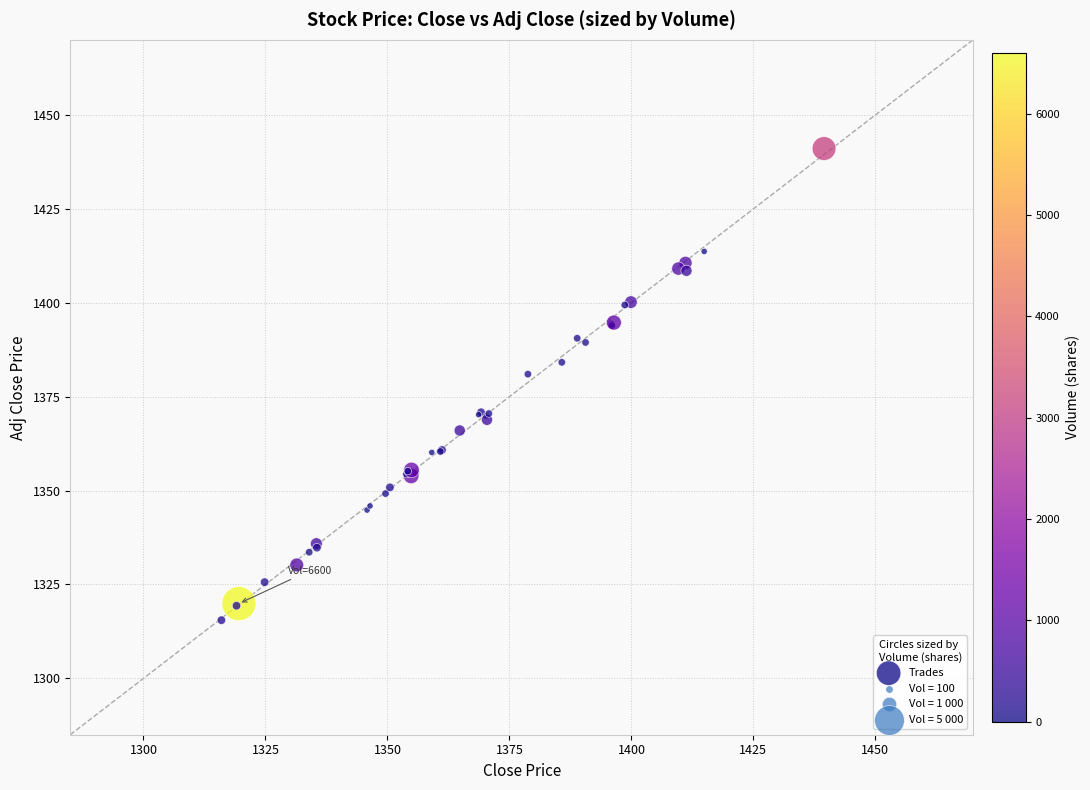

What Y value in the scatter plot is closest to 1378?

1381.0